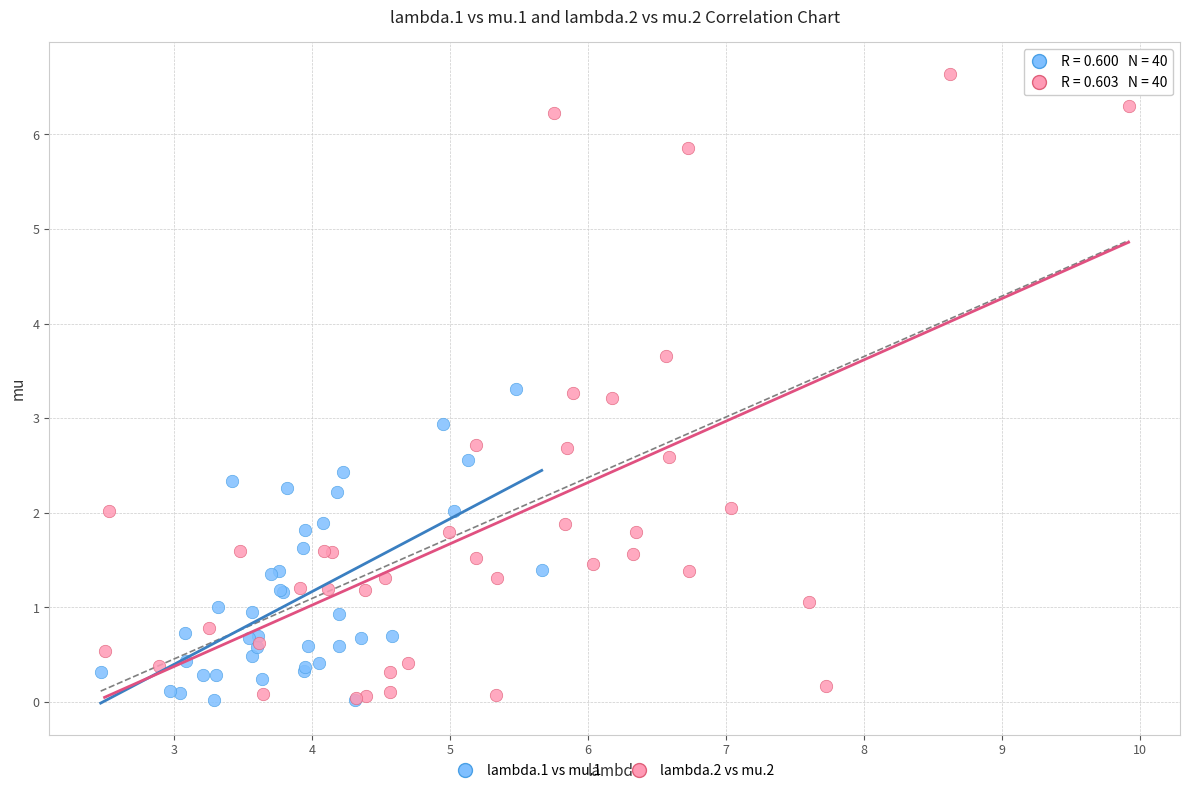

Which series contains the highest Y value?

lambda.2 vs mu.2